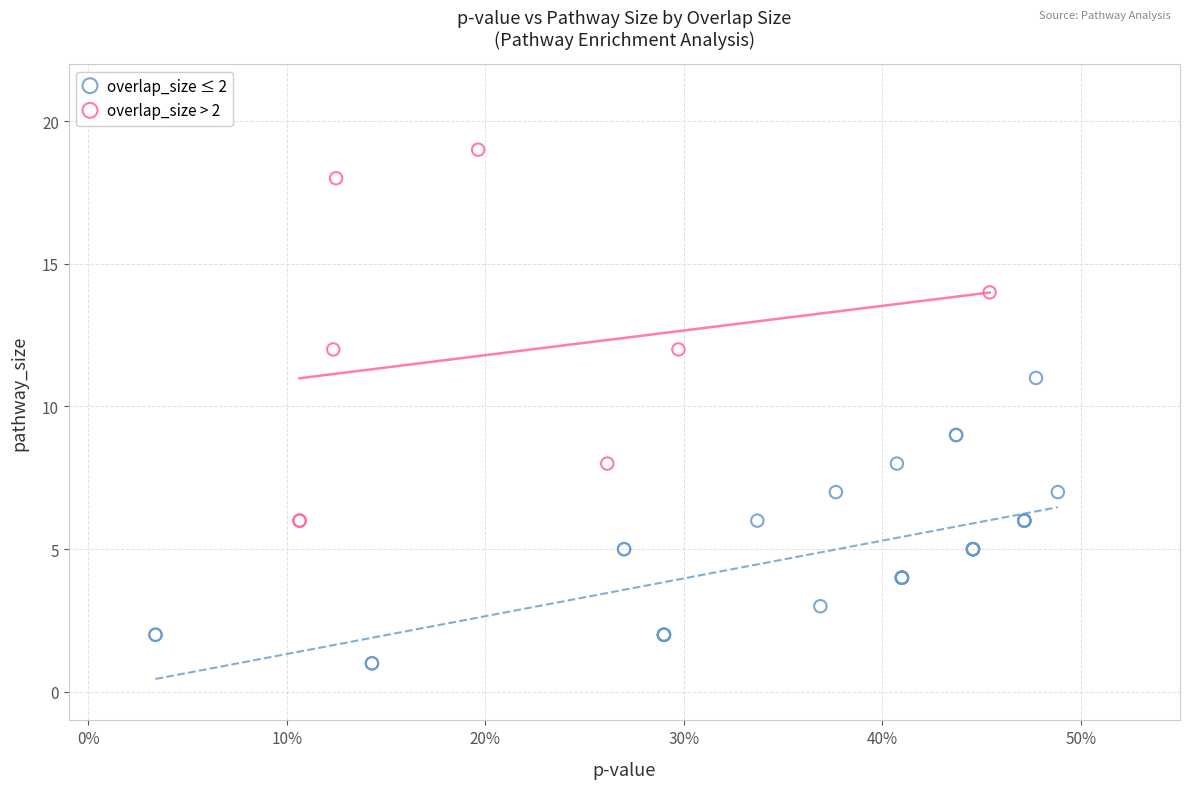

Which series reaches the minimum Y coordinate?

overlap_size ≤ 2